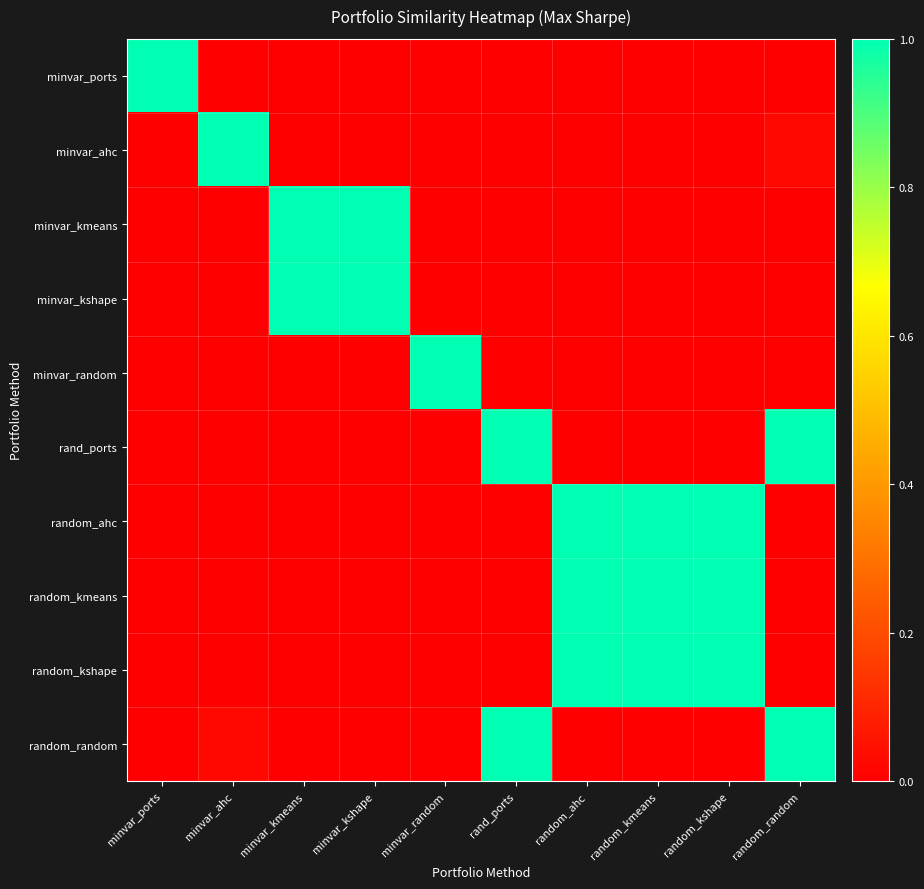

Reading right to left, list all the values displayed in this chart.

minvar_ports: random_random=0.0	random_kshape=0.0	random_kmeans=0.0	random_ahc=0.0	rand_ports=0.0	minvar_random=0.0	minvar_kshape=0.0	minvar_kmeans=0.0	minvar_ahc=0.0	minvar_ports=1.0
minvar_ahc: random_random=0.0	random_kshape=0.0	random_kmeans=0.0	random_ahc=0.0	rand_ports=0.0	minvar_random=0.0	minvar_kshape=0.0	minvar_kmeans=0.0	minvar_ahc=1.0	minvar_ports=0.0
minvar_kmeans: random_random=0.0	random_kshape=0.0	random_kmeans=0.0	random_ahc=0.0	rand_ports=0.0	minvar_random=0.0	minvar_kshape=1.0	minvar_kmeans=1.0	minvar_ahc=0.0	minvar_ports=0.0
minvar_kshape: random_random=0.0	random_kshape=0.0	random_kmeans=0.0	random_ahc=0.0	rand_ports=0.0	minvar_random=0.0	minvar_kshape=1.0	minvar_kmeans=1.0	minvar_ahc=0.0	minvar_ports=0.0
minvar_random: random_random=0.0	random_kshape=0.0	random_kmeans=0.0	random_ahc=0.0	rand_ports=0.0	minvar_random=1.0	minvar_kshape=0.0	minvar_kmeans=0.0	minvar_ahc=0.0	minvar_ports=0.0
rand_ports: random_random=1.0	random_kshape=0.0	random_kmeans=0.0	random_ahc=0.0	rand_ports=1.0	minvar_random=0.0	minvar_kshape=0.0	minvar_kmeans=0.0	minvar_ahc=0.0	minvar_ports=0.0
random_ahc: random_random=0.0	random_kshape=1.0	random_kmeans=1.0	random_ahc=1.0	rand_ports=0.0	minvar_random=0.0	minvar_kshape=0.0	minvar_kmeans=0.0	minvar_ahc=0.0	minvar_ports=0.0
random_kmeans: random_random=0.0	random_kshape=1.0	random_kmeans=1.0	random_ahc=1.0	rand_ports=0.0	minvar_random=0.0	minvar_kshape=0.0	minvar_kmeans=0.0	minvar_ahc=0.0	minvar_ports=0.0
random_kshape: random_random=0.0	random_kshape=1.0	random_kmeans=1.0	random_ahc=1.0	rand_ports=0.0	minvar_random=0.0	minvar_kshape=0.0	minvar_kmeans=0.0	minvar_ahc=0.0	minvar_ports=0.0
random_random: random_random=1.0	random_kshape=0.0	random_kmeans=0.0	random_ahc=0.0	rand_ports=1.0	minvar_random=0.0	minvar_kshape=0.0	minvar_kmeans=0.0	minvar_ahc=0.0	minvar_ports=0.0